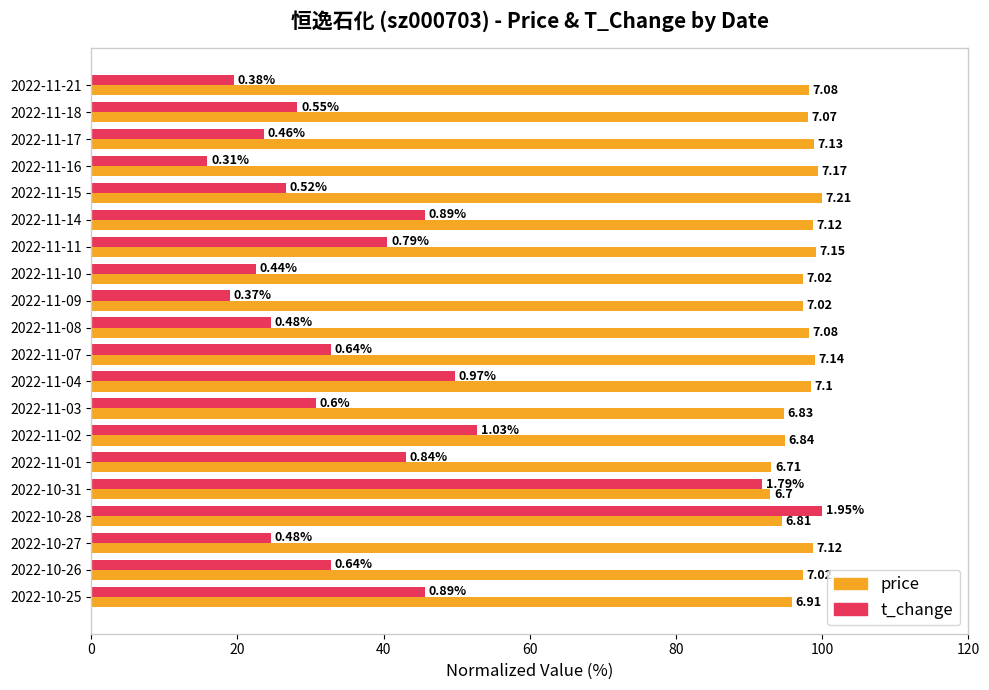

What are all the series names shown in the legend?

price, t_change